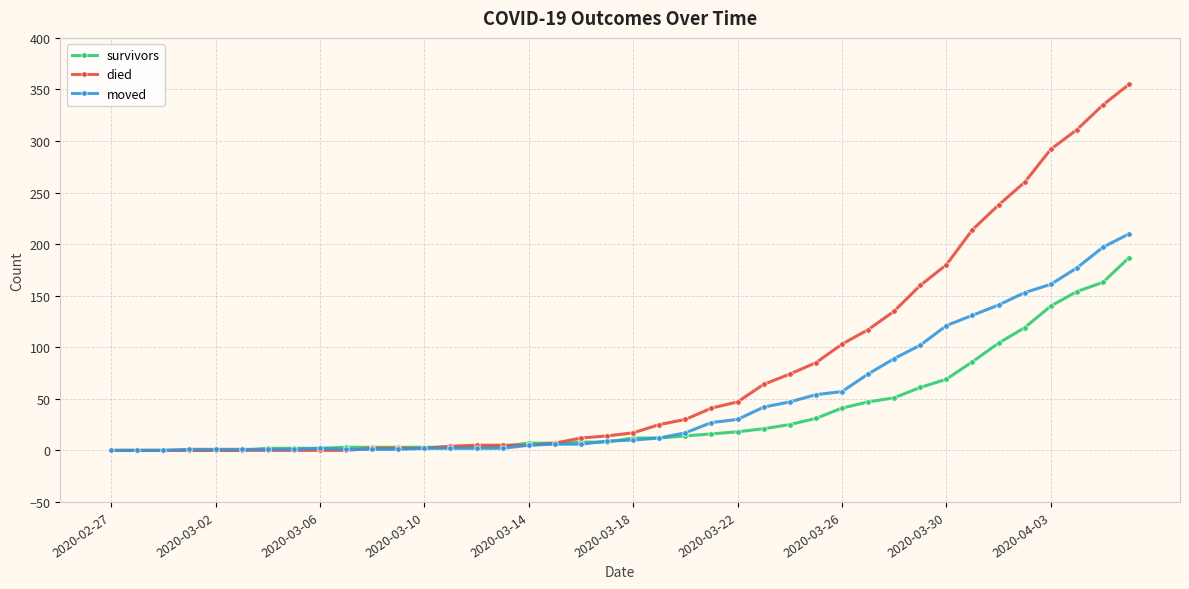

Does the chart display data point markers on the line(s)?

Yes